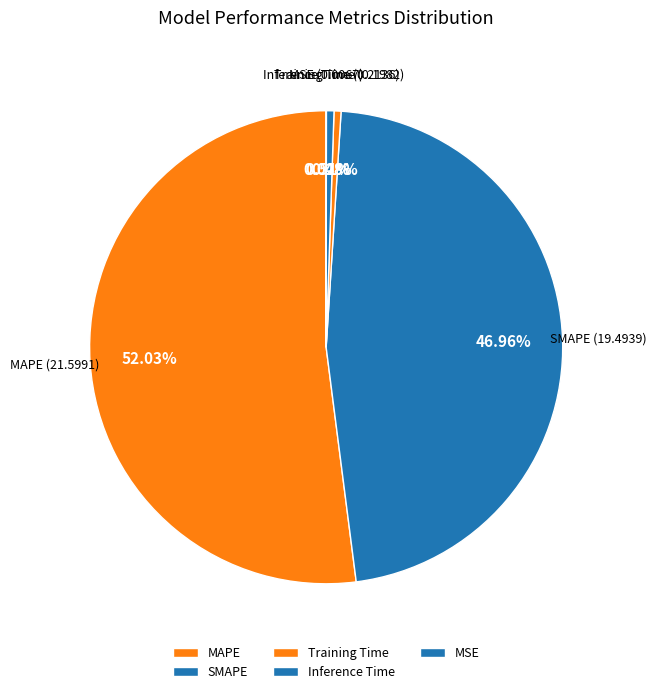

To the nearest percent, what is the difference between the Inference Time and SMAPE slice percentages?

46%